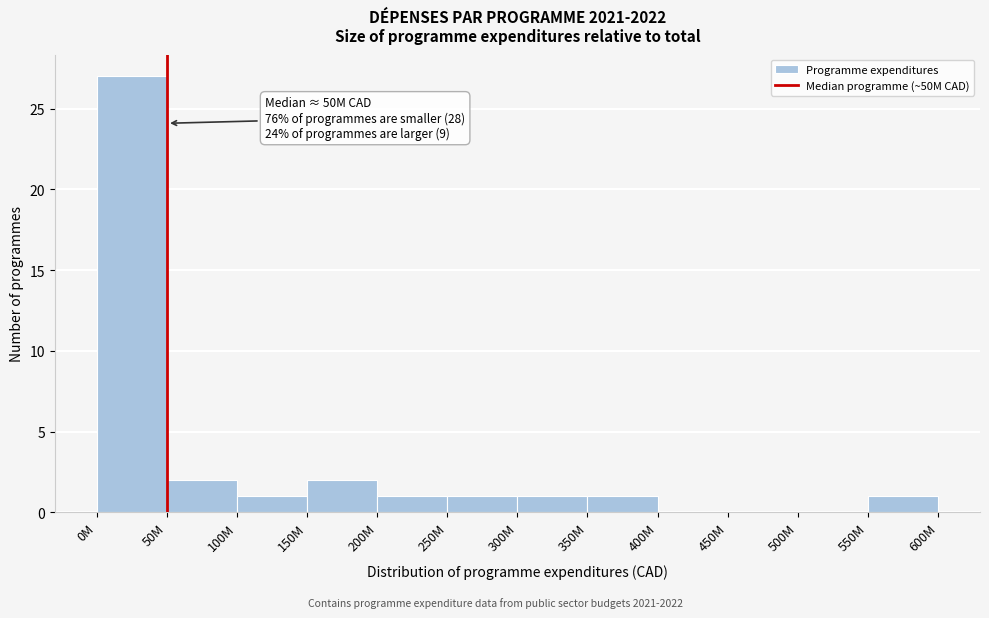

Reading right to left, extract all data points from this chart.

550M=1	500M=0	450M=0	400M=0	350M=1	300M=1	250M=1	200M=1	150M=2	100M=1	50M=2	0M=27